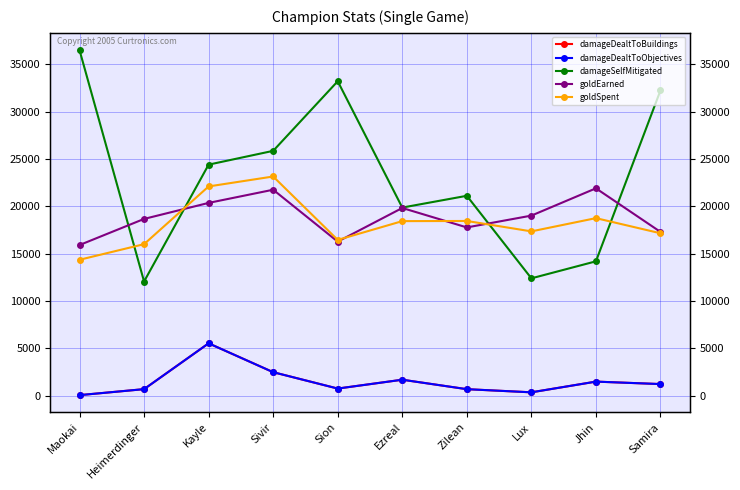

Reading left to right, transcribe all the data shown in this chart.

damageDealtToBuildings: 45	678	5520	2470	739	1674	674	342	1474	1213
damageDealtToObjectives: 45	678	5520	2470	739	1674	674	342	1474	1213
damageSelfMitigated: 36506	12053	24403	25860	33216	19866	21111	12387	14186	32248
goldEarned: 15906	18667	20360	21751	16268	19823	17768	19016	21900	17294
goldSpent: 14350	16000	22100	23150	16450	18433	18450	17350	18750	17150